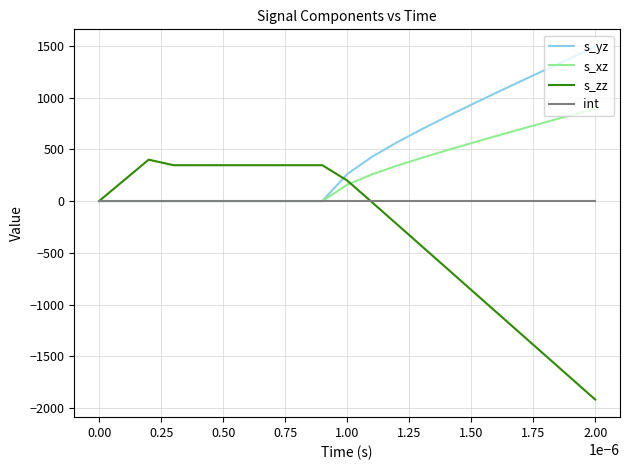

Which series has the largest range (max minus min)?

s_zz